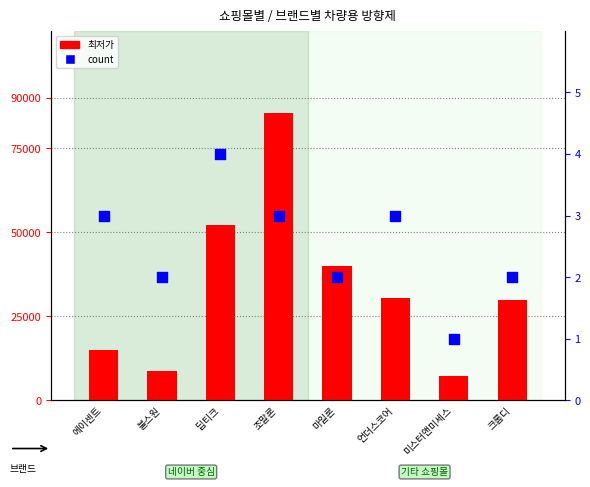

At which category is the sum across all series the highest?

조말론